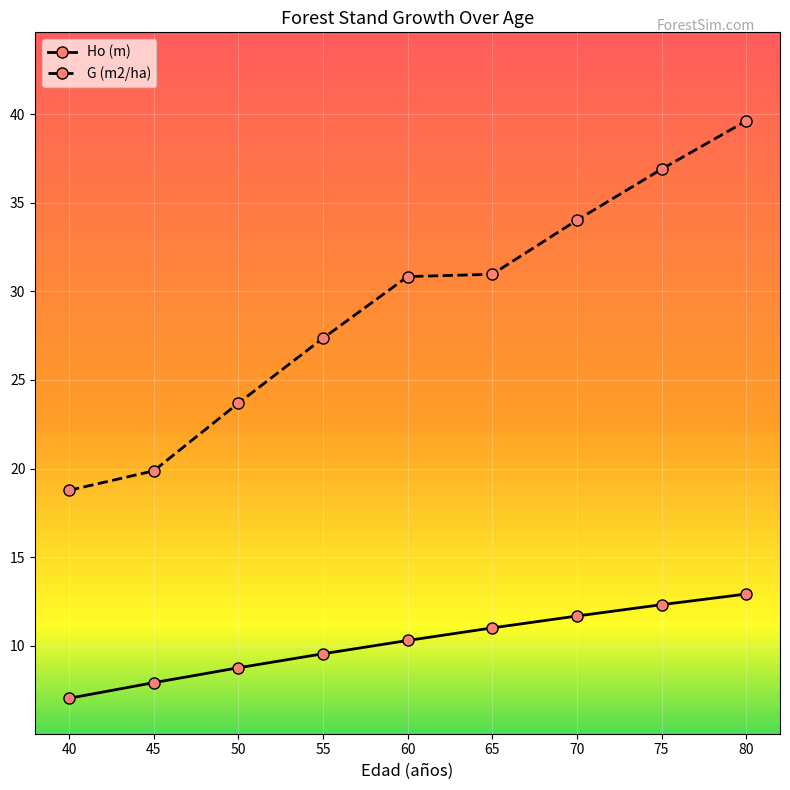

What is the difference between the second highest and second lowest values in the Ho (m) series?

4.4